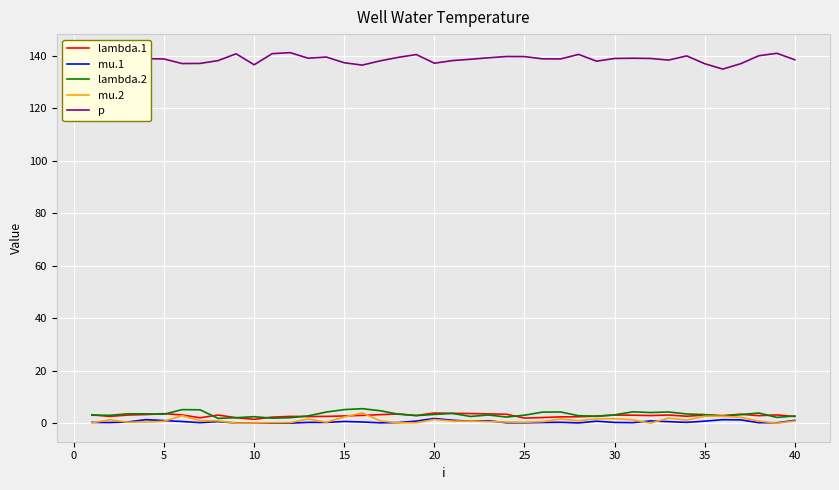

Which series has the widest spread of values?

p